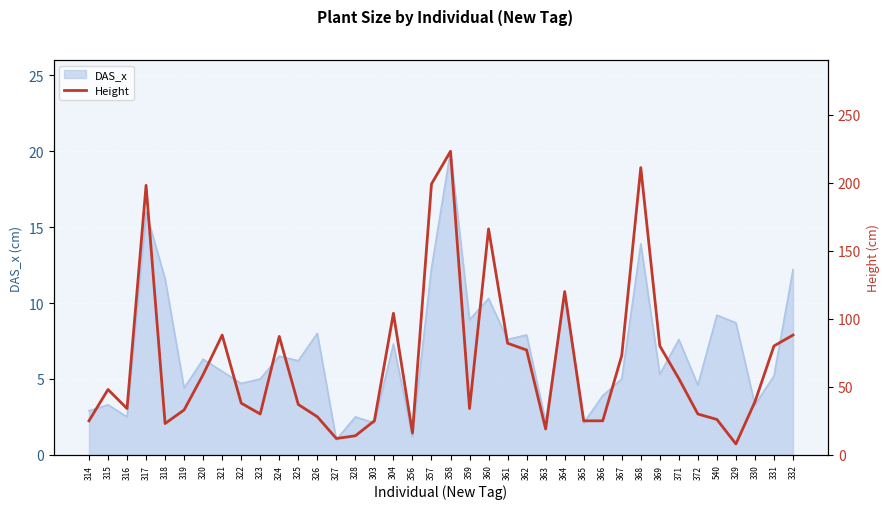

True or false: the data shows 35 at 321.

False